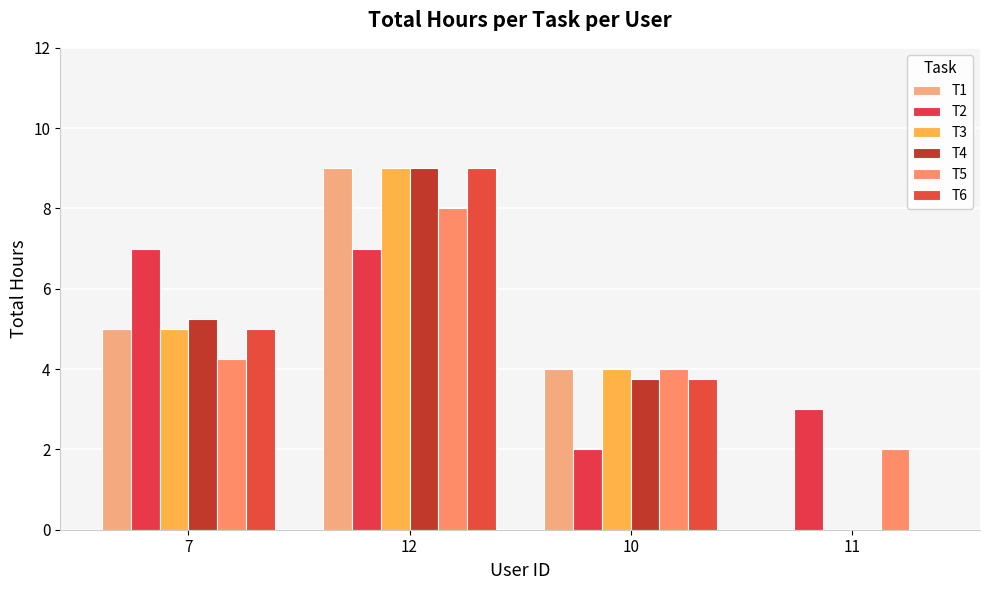

At which label does T3 reach its peak?

12